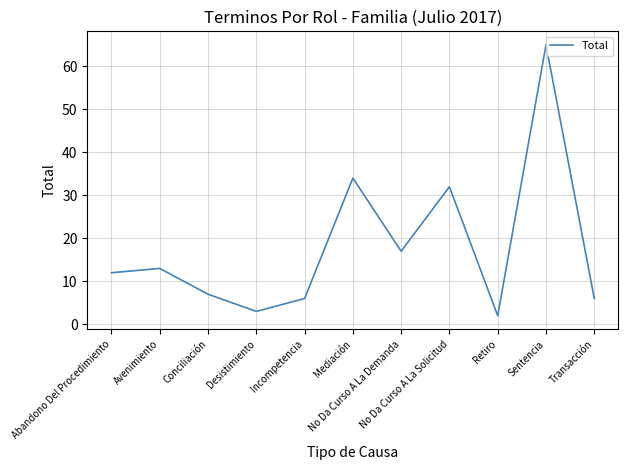

What is the sum of the values at Avenimiento and Desistimiento?

16